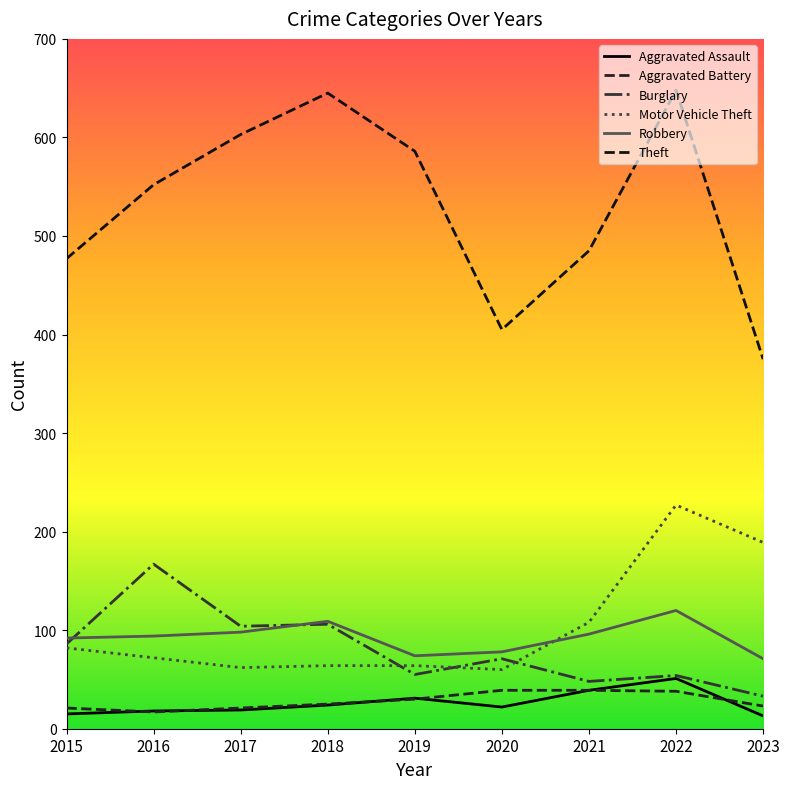

What is the lowest value of the Theft series?

375